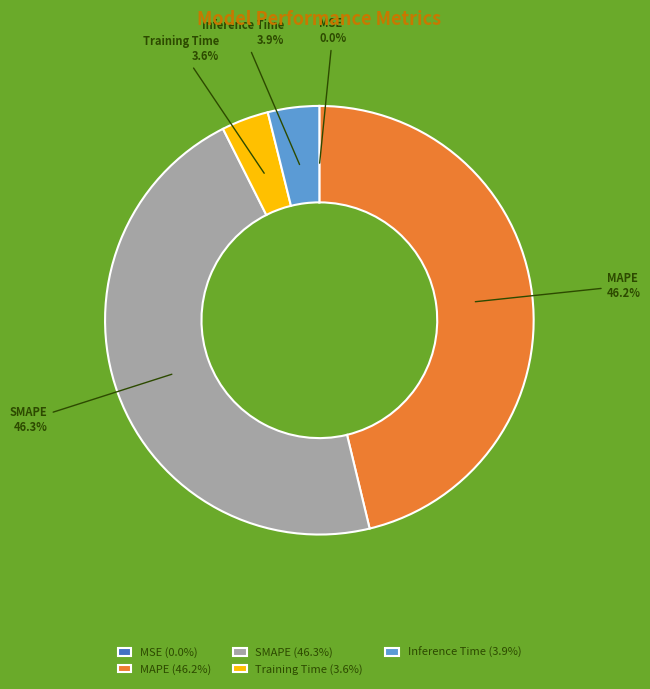

Between Inference Time and SMAPE, which is larger?

SMAPE